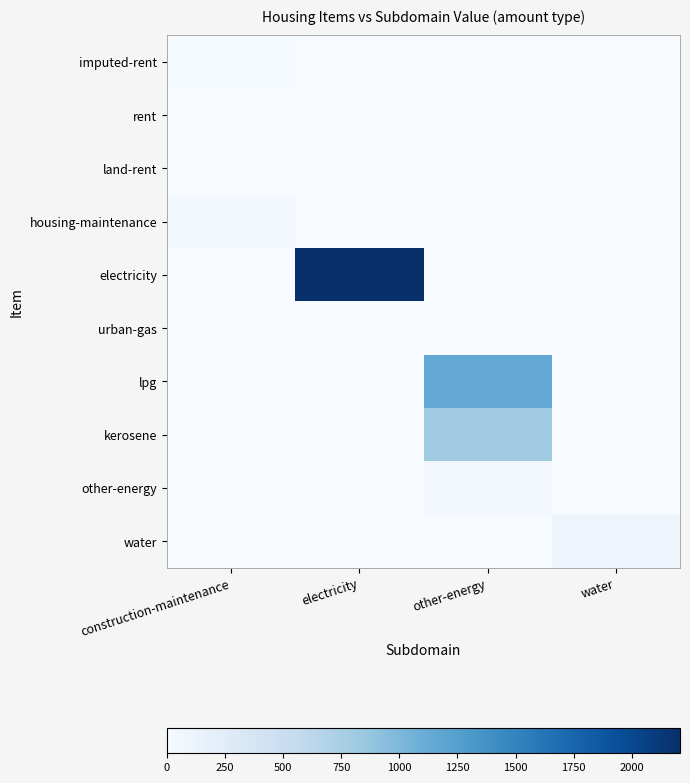

Reading right to left, what are all the values shown in this chart?

imputed-rent: water=0.0	other-energy=0.0	electricity=0.0	construction-maintenance=32.1
rent: water=0.0	other-energy=0.0	electricity=0.0	construction-maintenance=6.9
land-rent: water=0.0	other-energy=0.0	electricity=0.0	construction-maintenance=2.0
housing-maintenance: water=0.0	other-energy=0.0	electricity=0.0	construction-maintenance=44.2
electricity: water=0.0	other-energy=0.0	electricity=2207.3	construction-maintenance=0.0
urban-gas: water=0.0	other-energy=0.0	electricity=0.0	construction-maintenance=0.0
lpg: water=0.0	other-energy=1158.5	electricity=0.0	construction-maintenance=0.0
kerosene: water=0.0	other-energy=815.6	electricity=0.0	construction-maintenance=0.0
other-energy: water=0.0	other-energy=54.8	electricity=0.0	construction-maintenance=0.0
water: water=103.6	other-energy=0.0	electricity=0.0	construction-maintenance=0.0